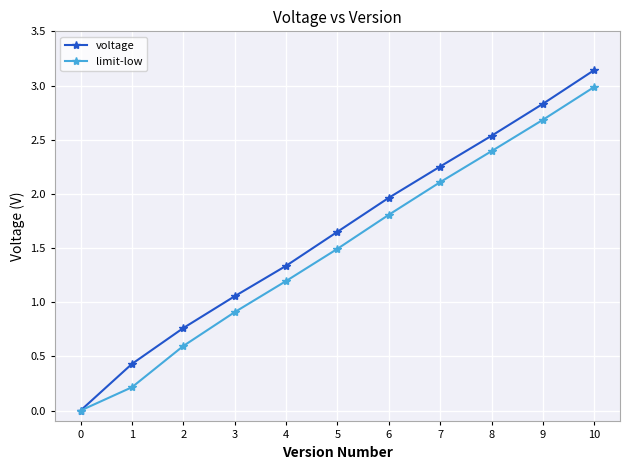

What are all the series names shown in the legend?

voltage, limit-low